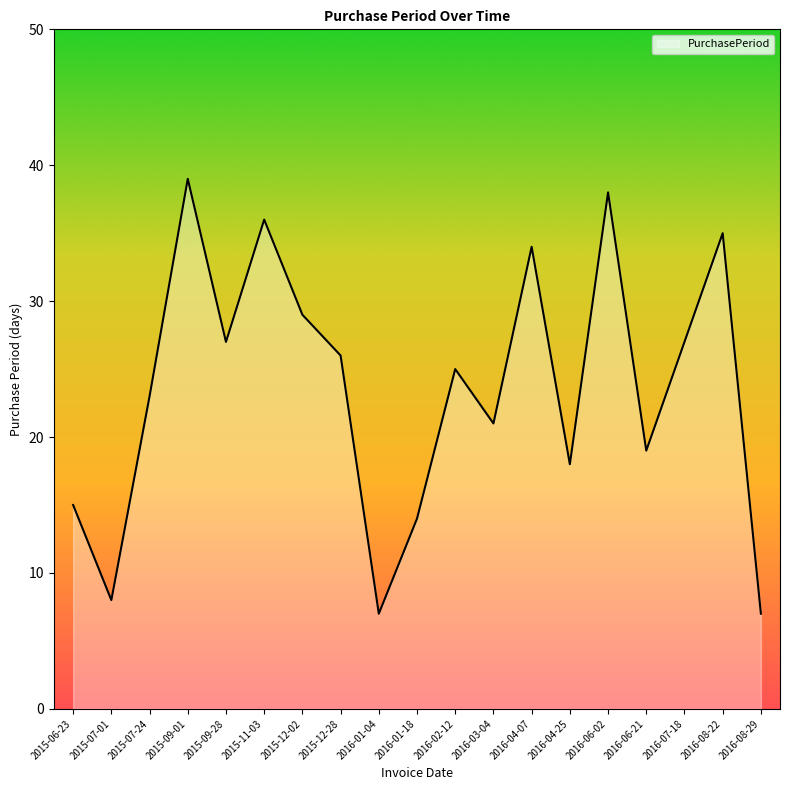

Approximately how many times larger is the value at 2015-12-28 compared to 2015-07-24?

1.1